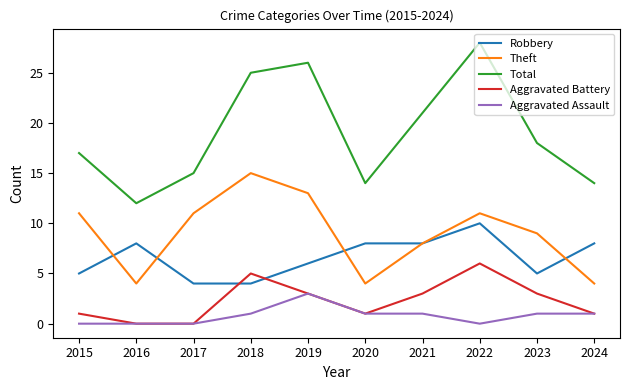

What is the maximum value shown in the chart?

28